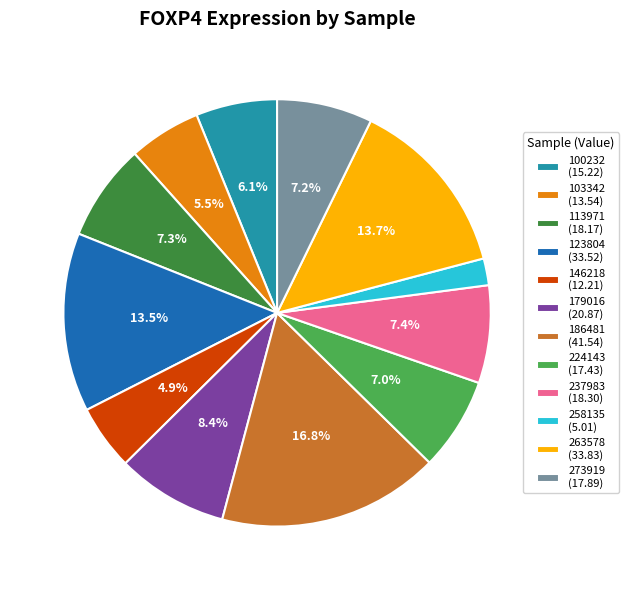

Which has a higher value, 100232 or 273919?

273919